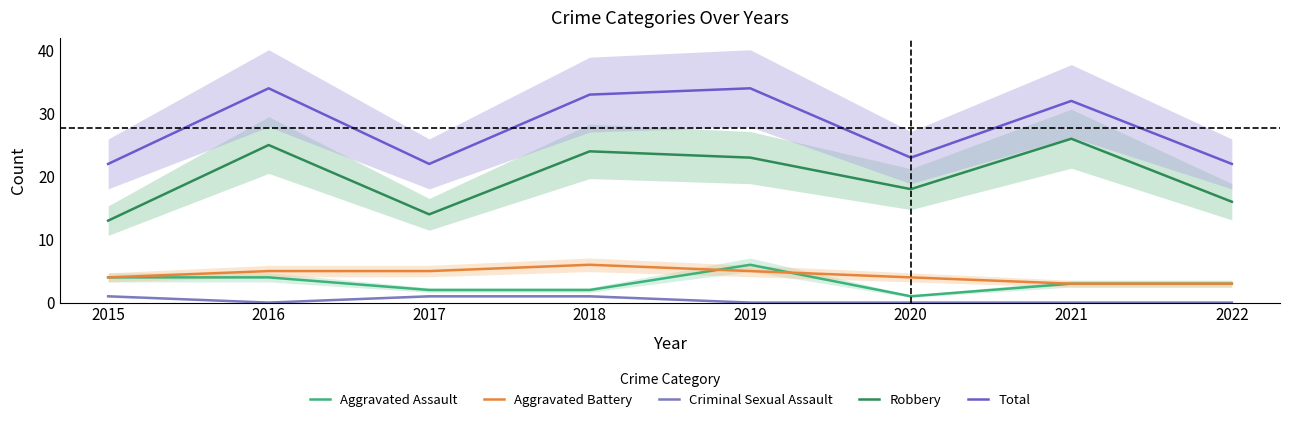

At which label is Criminal Sexual Assault closest to 0?

2016